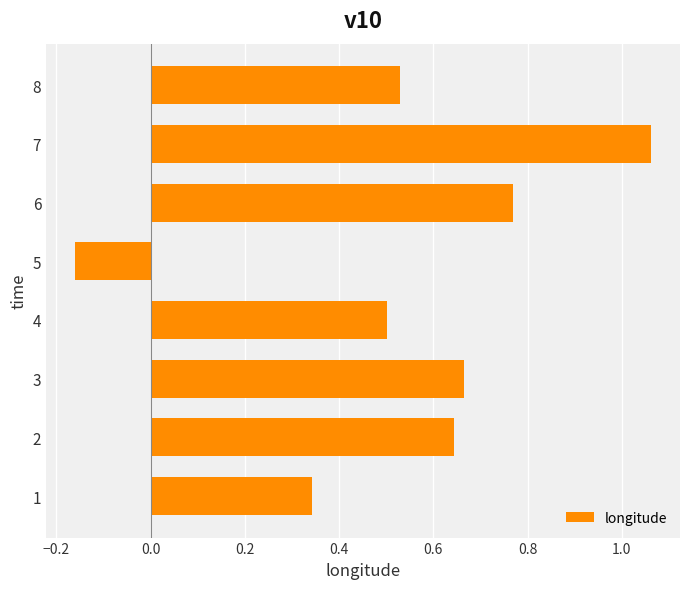

What is the difference between the second highest and second lowest values?

0.4